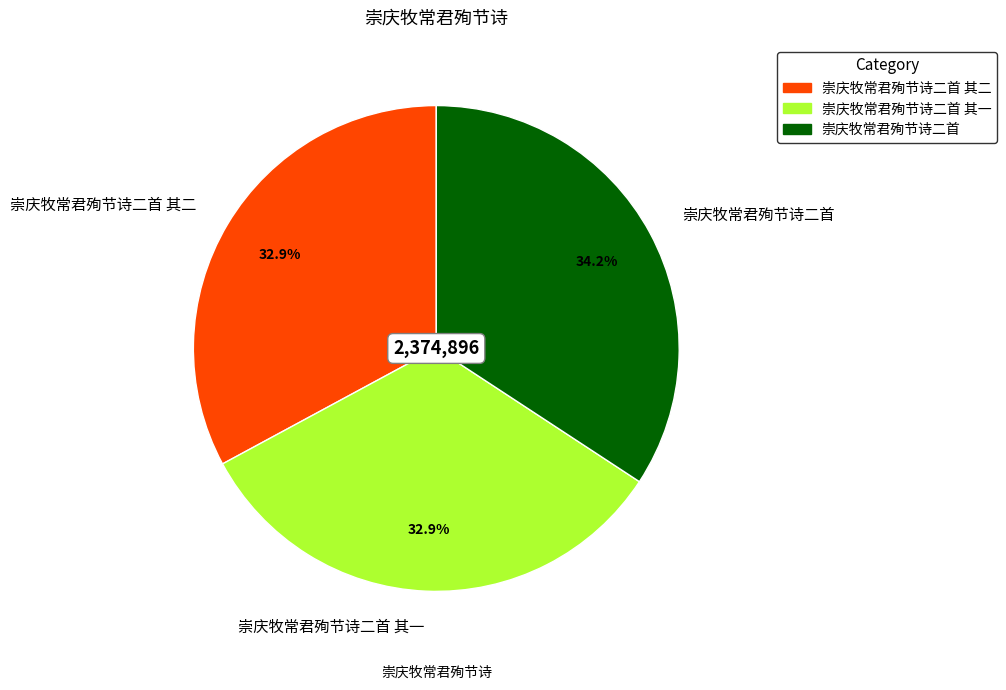

To the nearest percent, what percentage of the pie is 崇庆牧常君殉节诗二首 其一?

33%